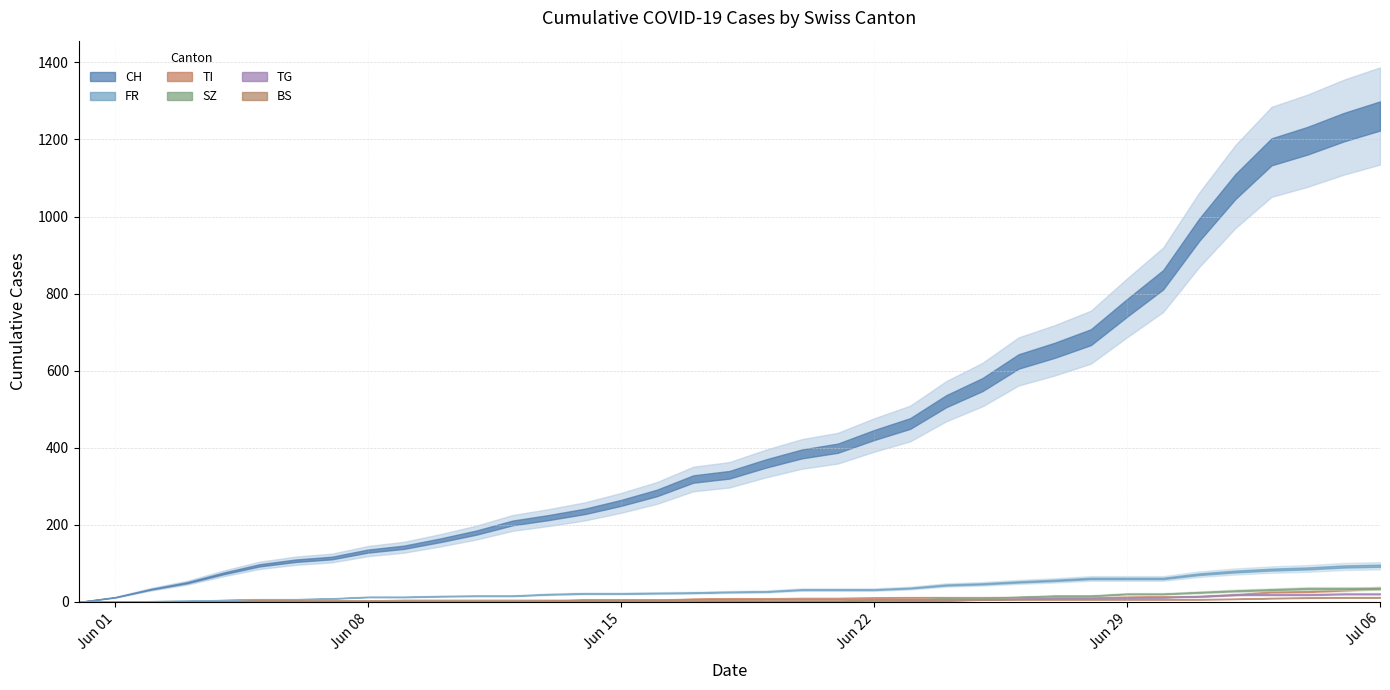

What is the label of the 9th point from the left?

2020-06-08